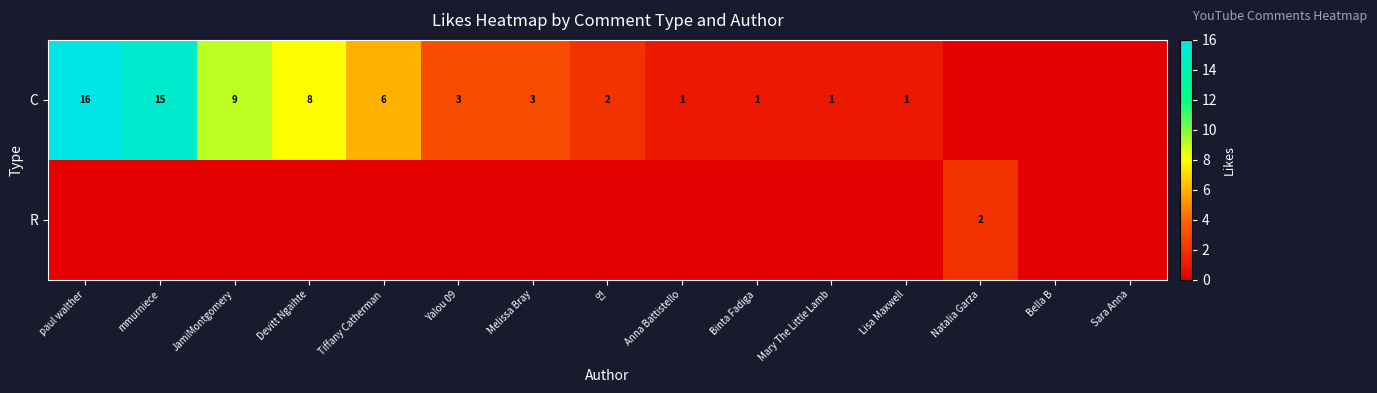

Is it true that C equals 0 at Mary The Little Lamb?

False